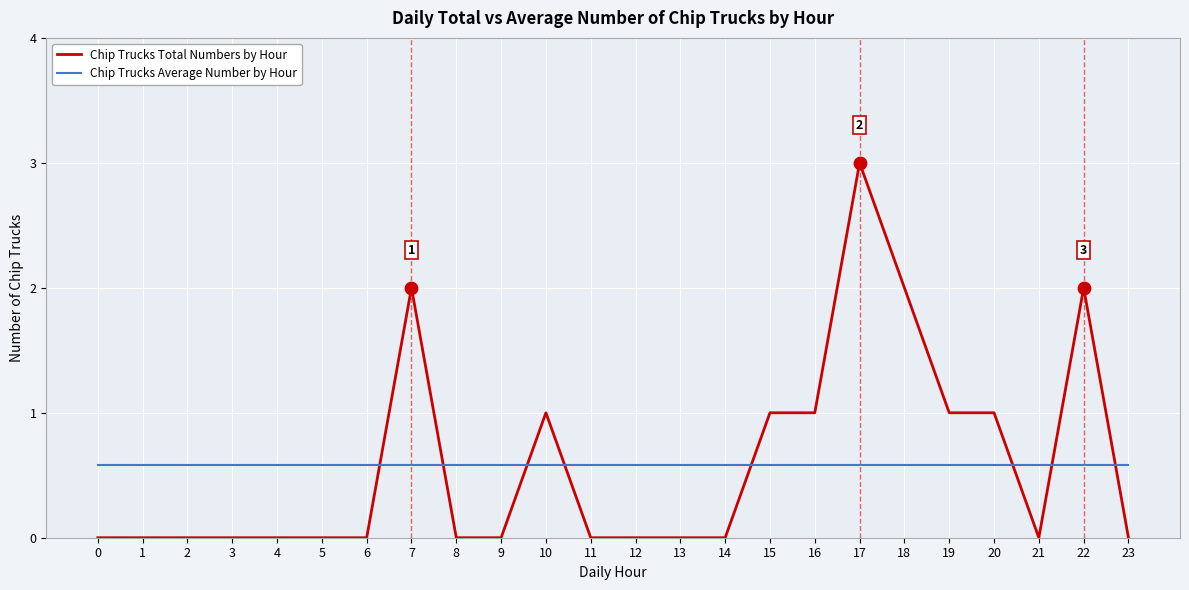

At which category is the sum across all series the highest?

17